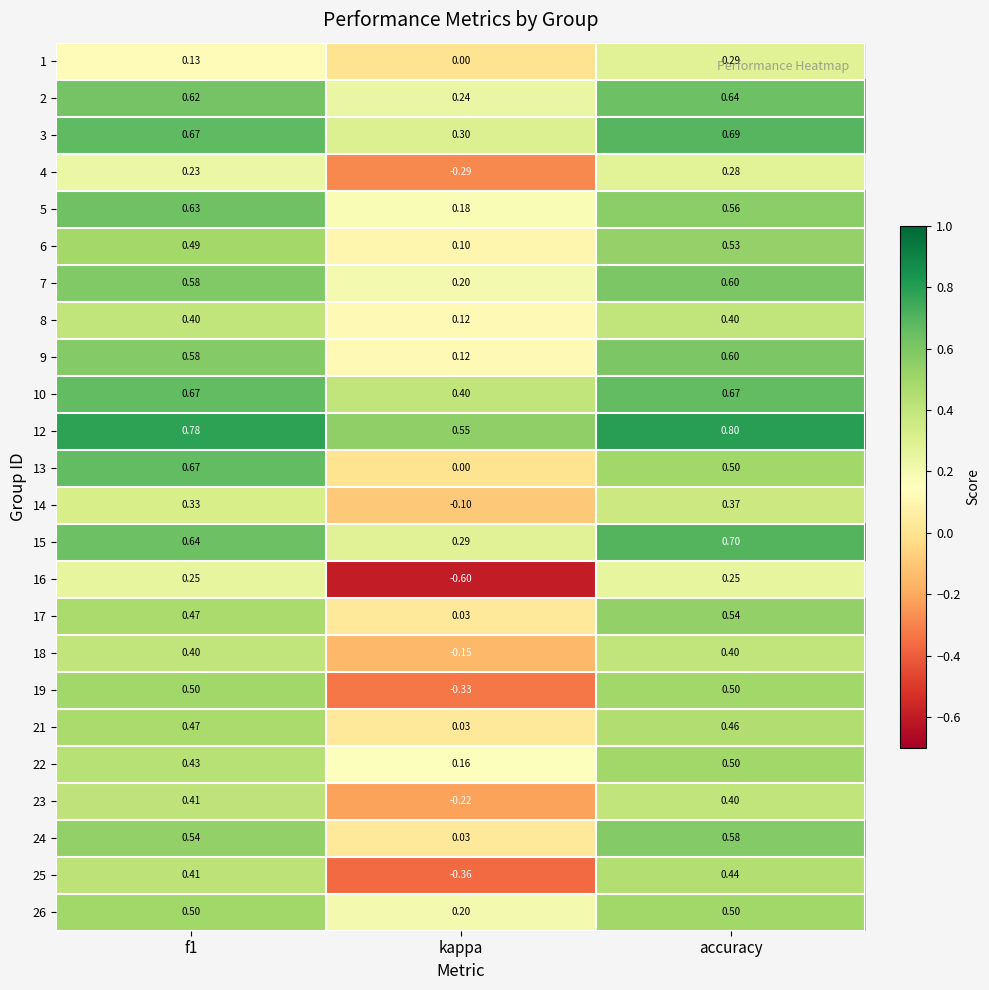

At which category is the sum across all series the highest?

accuracy